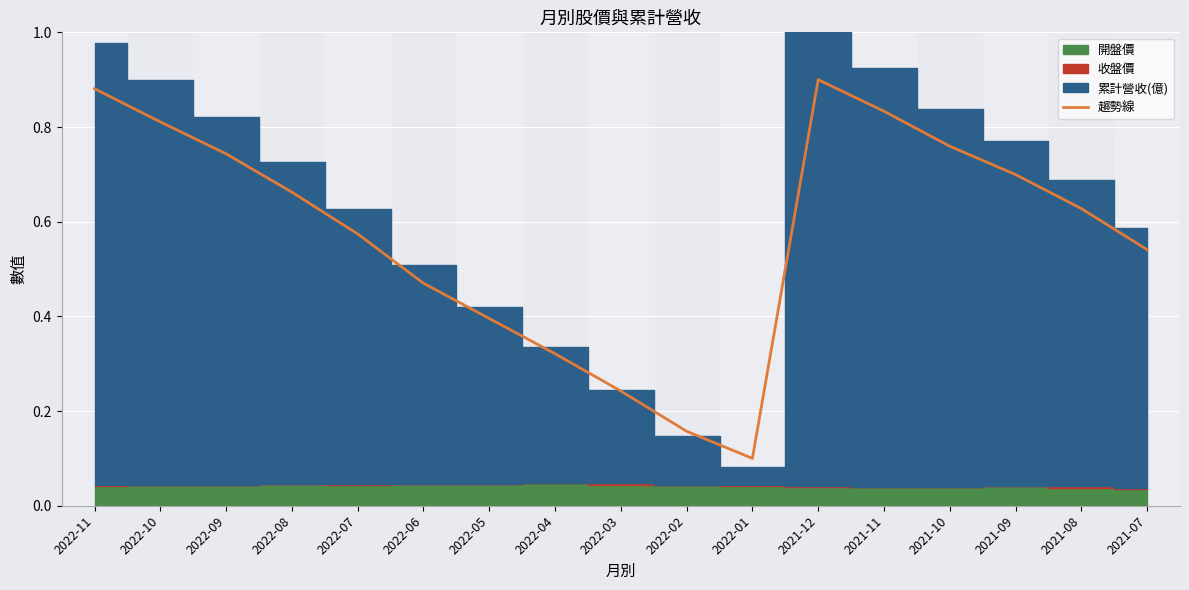

What is the sum of all values?

9.7